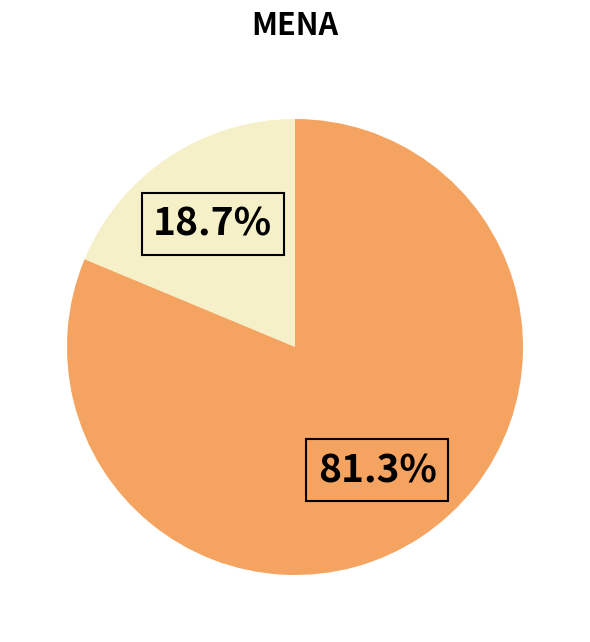

Is there any slice that represents more than half of the pie?

Yes